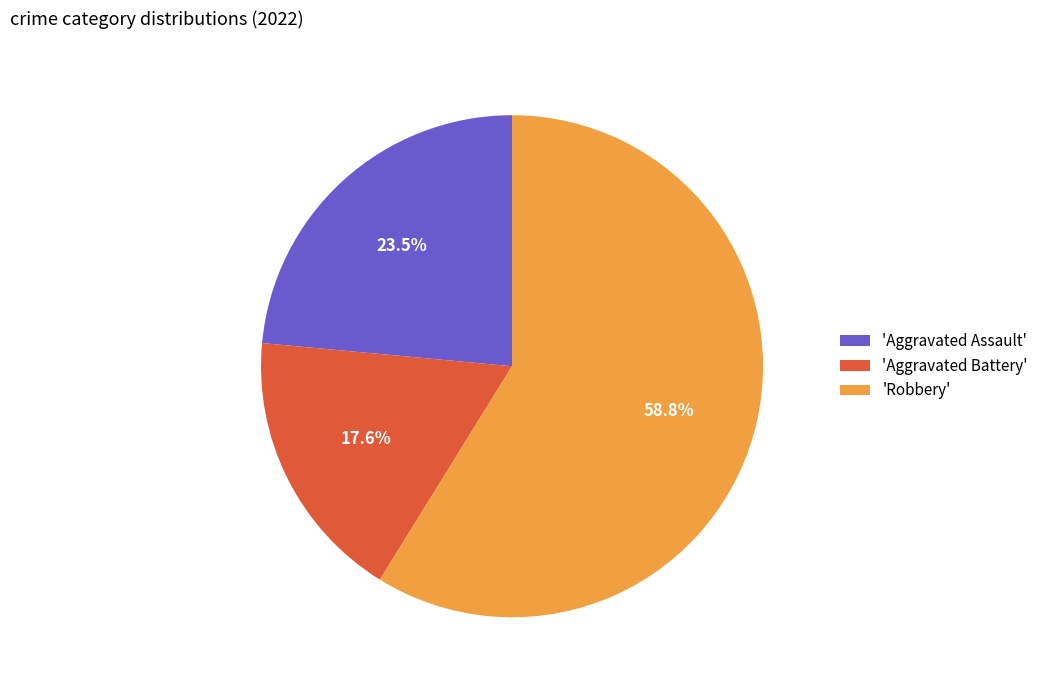

What is the majority slice?

'Robbery'